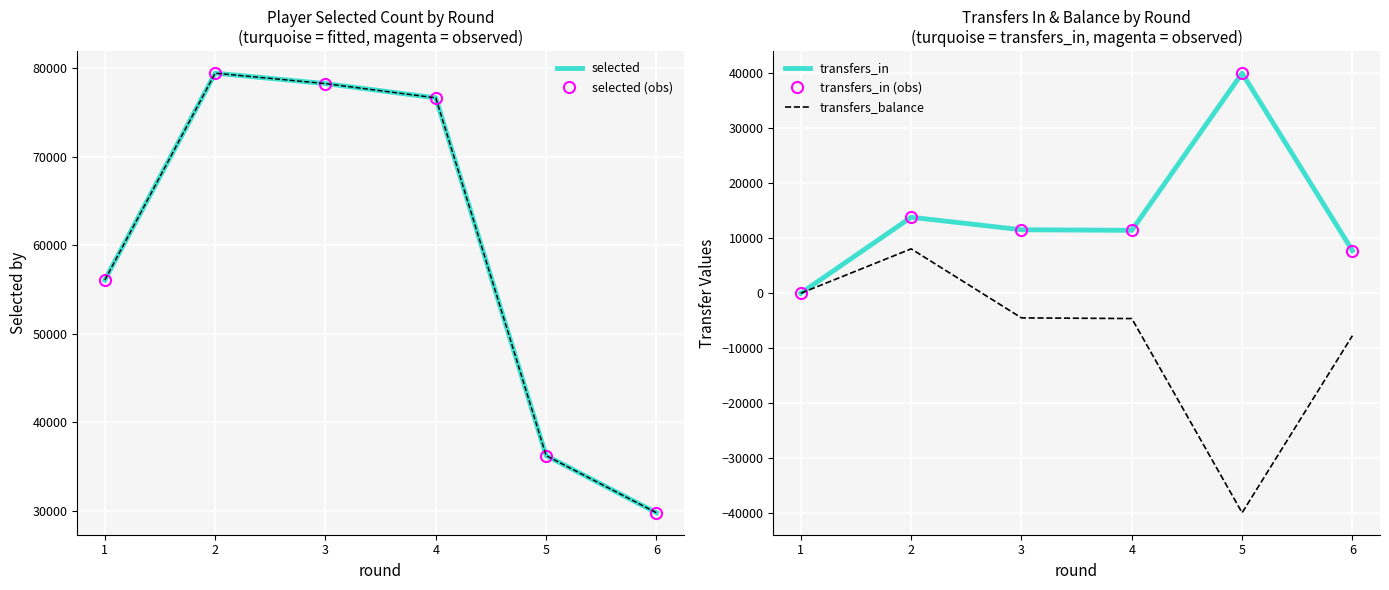

What is the value of the selected (obs) point at the 3rd from the left?

78265